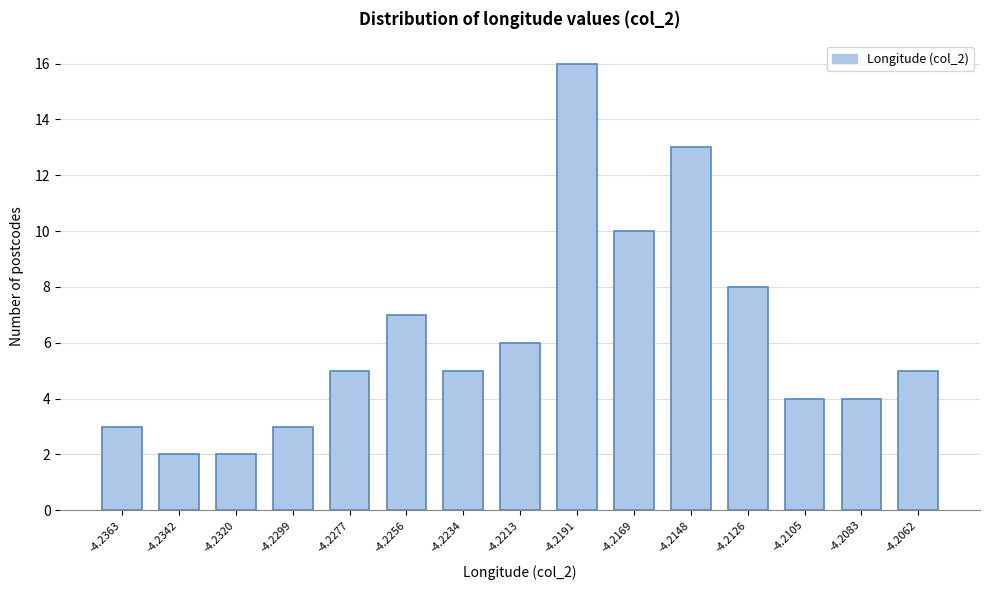

Reading left to right, extract all data points from this chart.

3	2	2	3	5	7	5	6	16	10	13	8	4	4	5